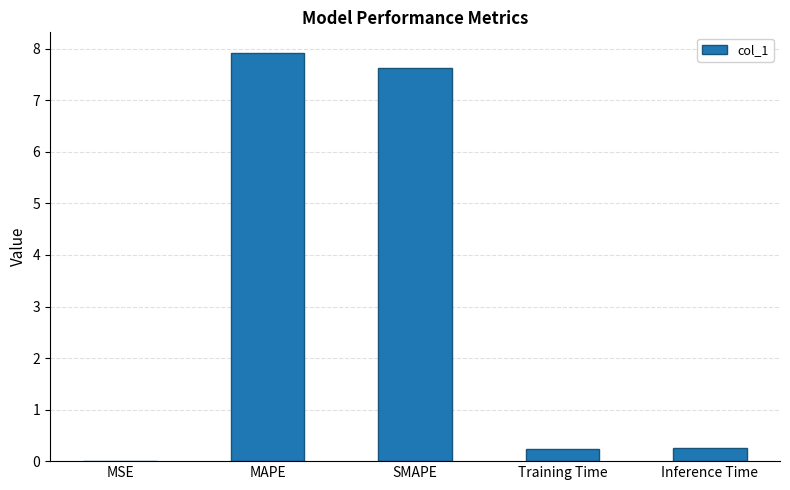

What is the sum of all values?

16.0